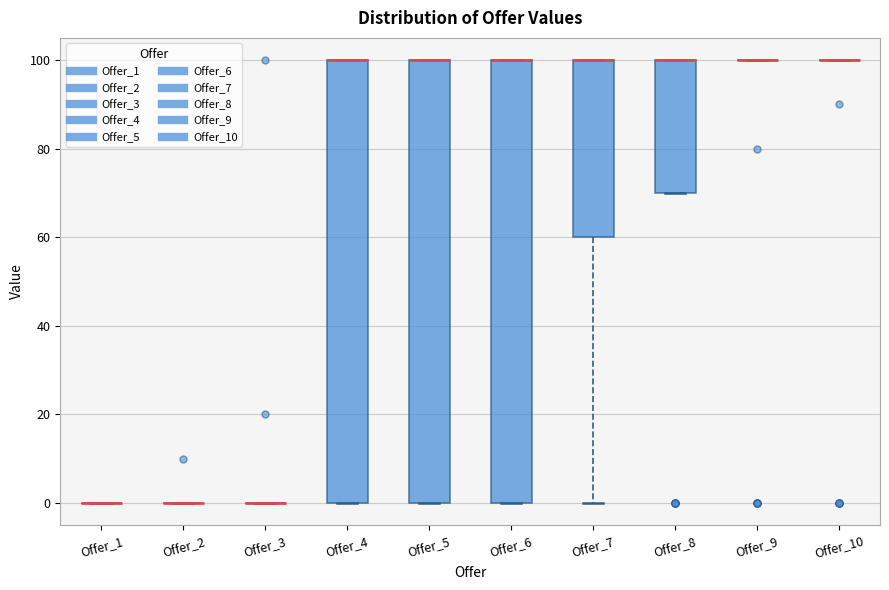

Reading left to right, transcribe this box plot: for each box, give where its median line is, the range the box spans, and where its two whiskers end, as read against the y-axis. The values are not printed on the chart, so give them approximately, as read against the axis.

Offer_1: box collapsed to a line at 0, whiskers 0 to 0
Offer_2: box collapsed to a line at 0, whiskers 0 to 0
Offer_3: box collapsed to a line at 0, whiskers 0 to 0
Offer_4: median 100 (drawn on the box's upper edge), box 0 to 100, whiskers 0 to 100
Offer_5: median 100 (drawn on the box's upper edge), box 0 to 100, whiskers 0 to 100
Offer_6: median 100 (drawn on the box's upper edge), box 0 to 100, whiskers 0 to 100
Offer_7: median 100 (drawn on the box's upper edge), box 60 to 100, whiskers 0 to 100
Offer_8: median 100 (drawn on the box's upper edge), box 70 to 100, whiskers 70 to 100
Offer_9: box collapsed to a line at 100, whiskers 100 to 100
Offer_10: box collapsed to a line at 100, whiskers 100 to 100